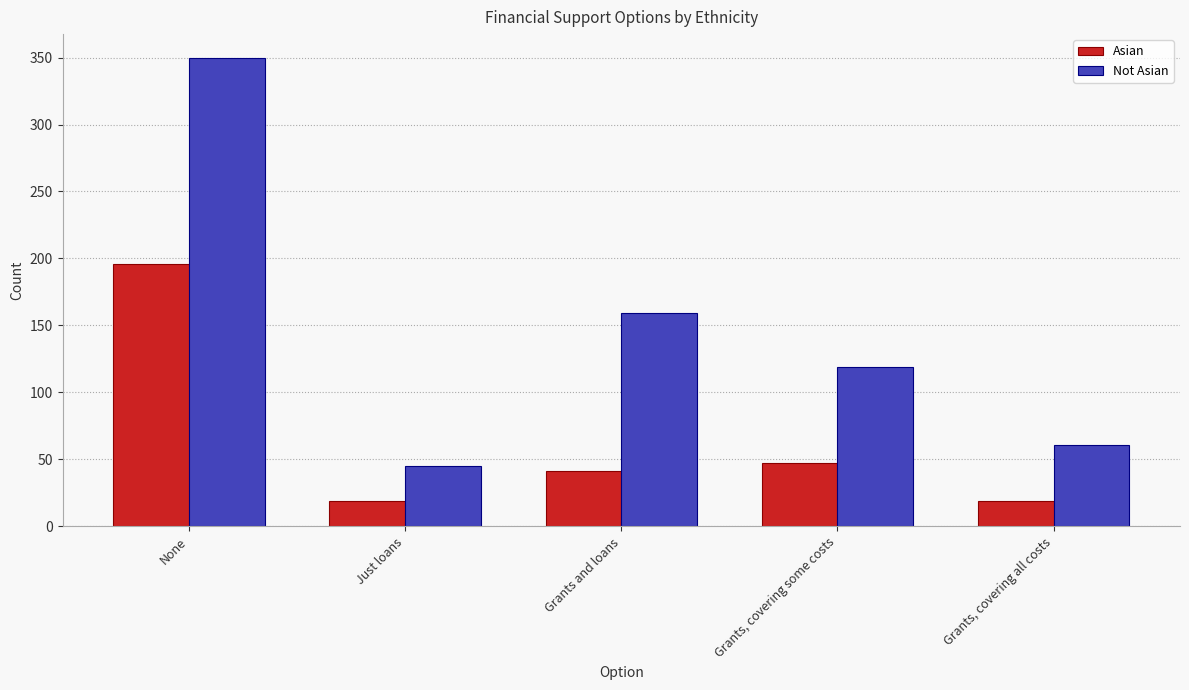

How many groups of bars are there?

5